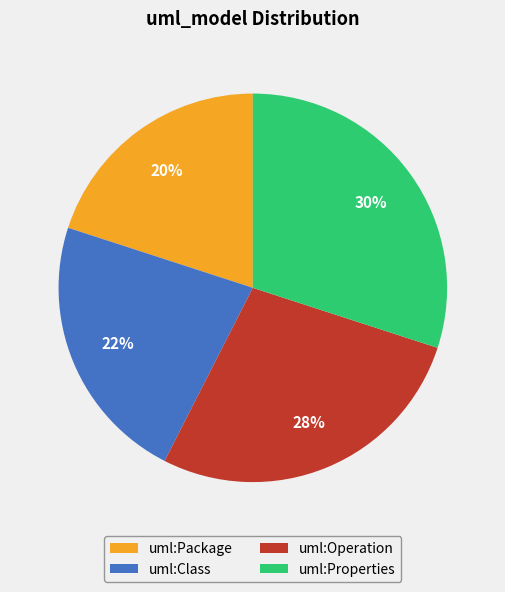

How many slices are in this pie chart?

4